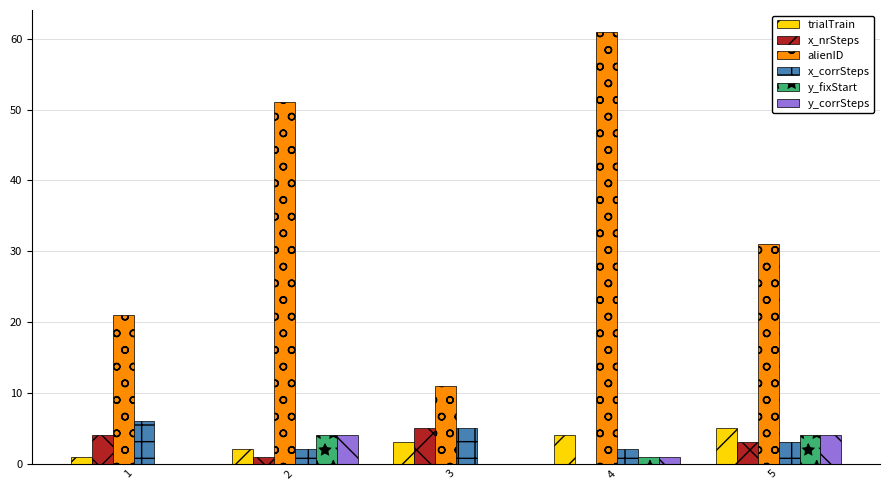

At which category is the sum across all series the highest?

4